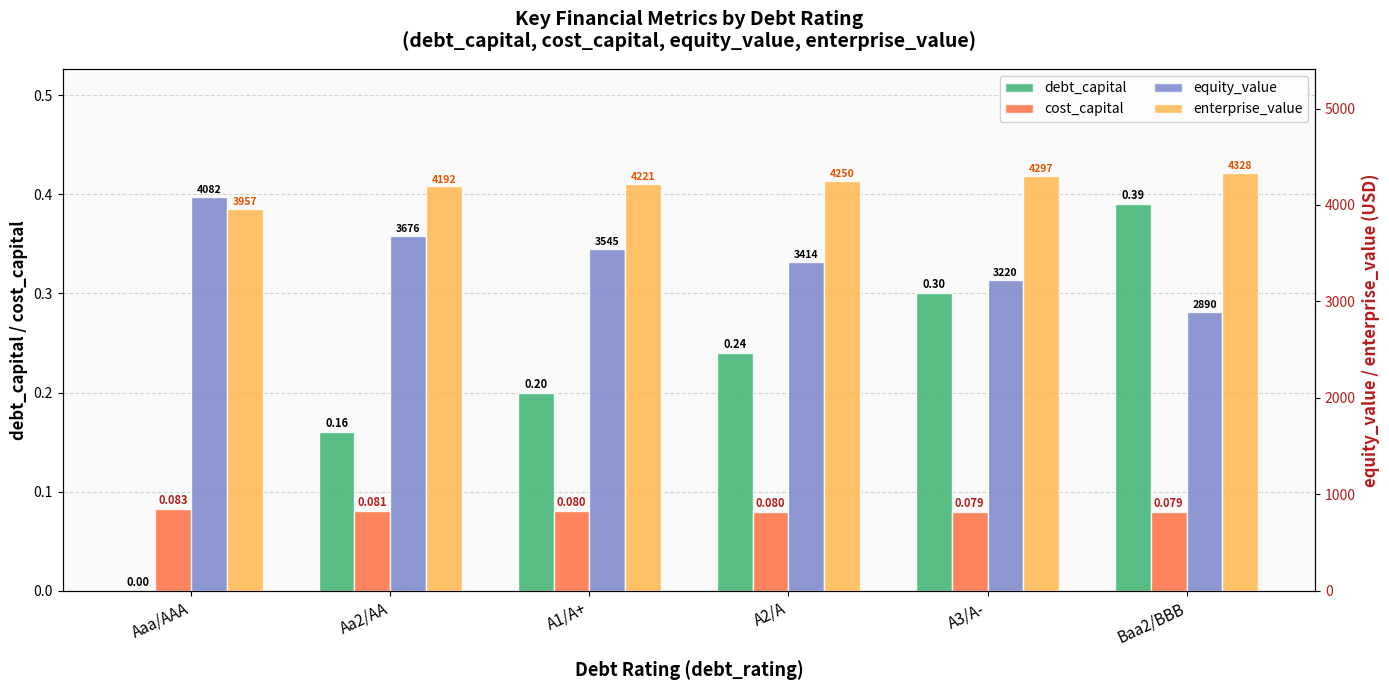

What is the total value across all series at Aaa/AAA?

8038.5